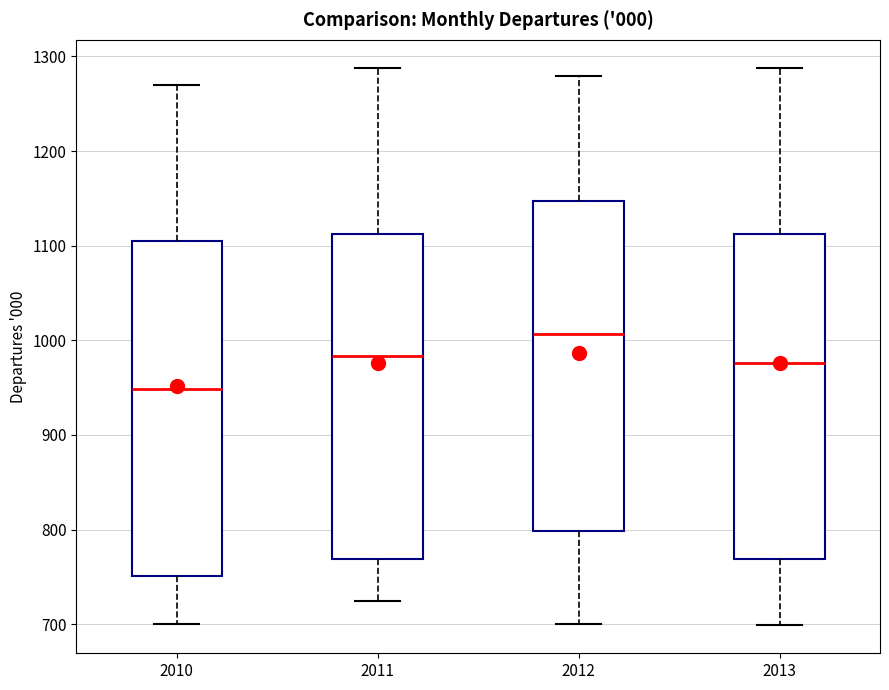

Which box has the lowest median line?

2010